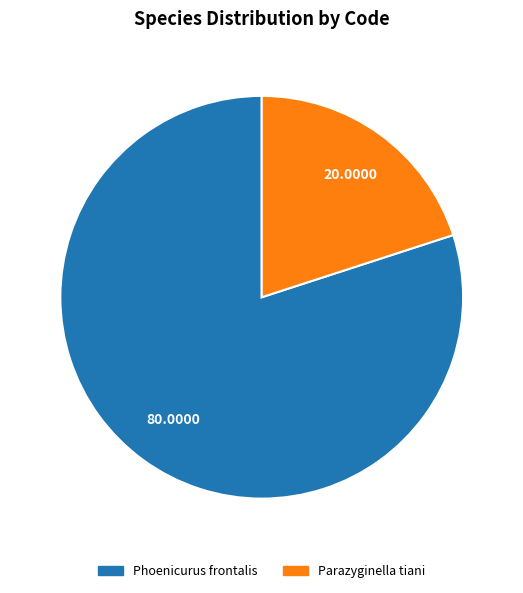

Is there any slice that represents more than half of the pie?

Yes